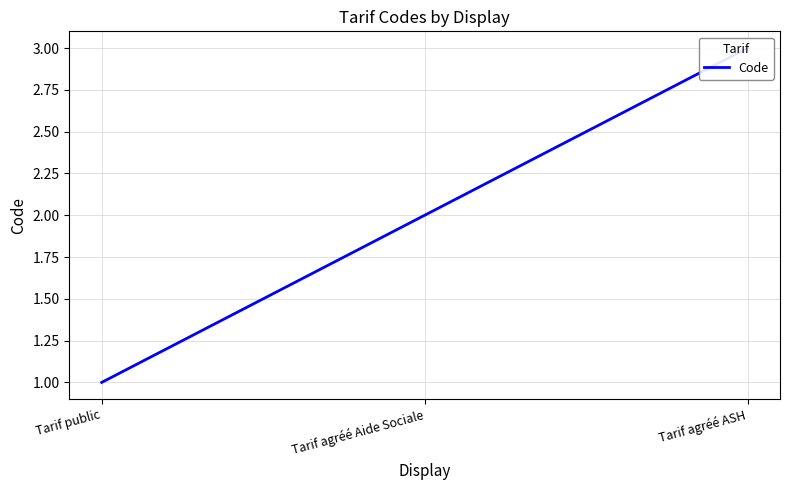

What is the value of the 1st point from the left?

1